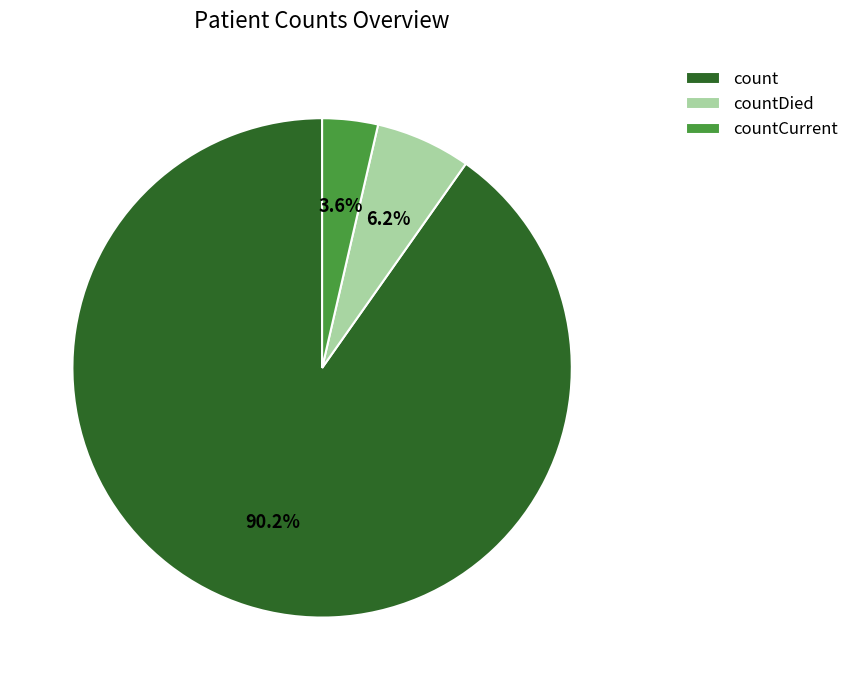

Between countDied and count, which is larger?

count